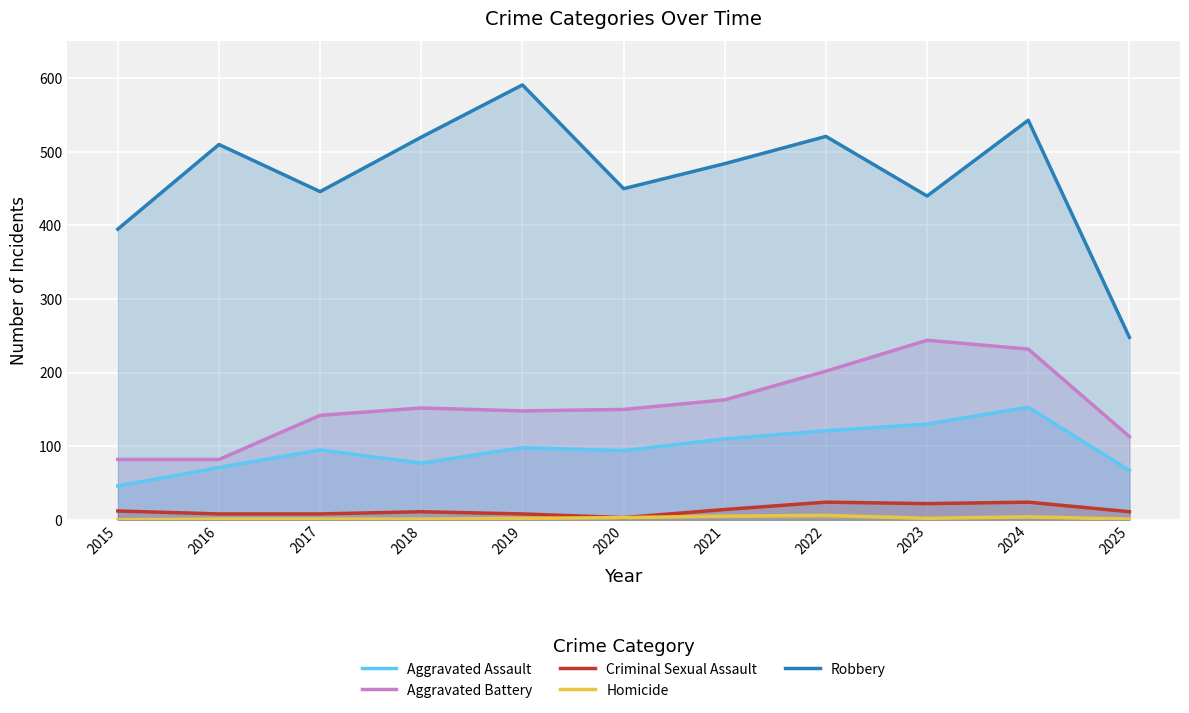

Is it true that Robbery equals 230 at 2020?

False